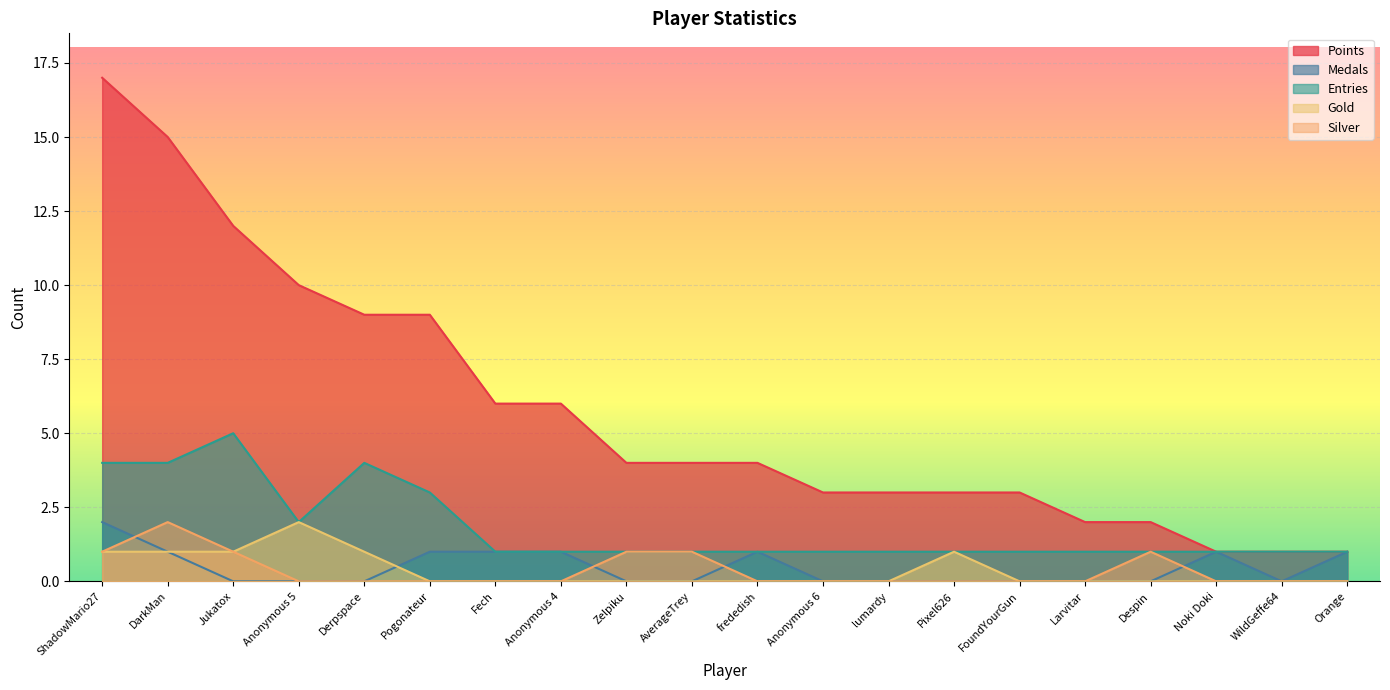

What are all the series names shown in the legend?

Points, Medals, Entries, Gold, Silver